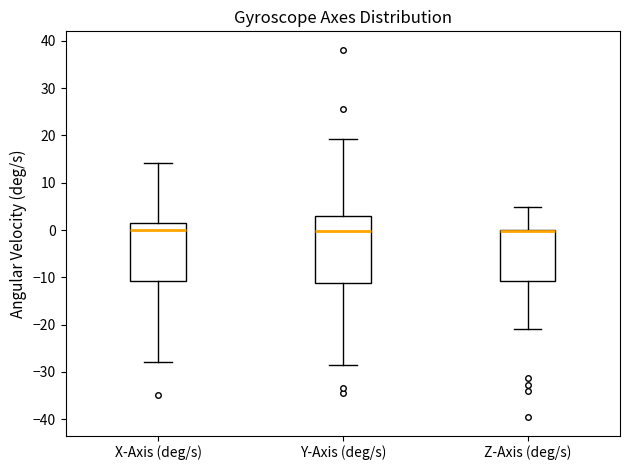

Reading left to right, transcribe this box plot: for each box, give where its median line is, the range the box spans, and where its two whiskers end, as read against the y-axis. The values are not printed on the chart, so give them approximately, as read against the axis.

X-Axis (deg/s): median 0, box -11 to 1, whiskers -28 to 14
Y-Axis (deg/s): median 0, box -11 to 3, whiskers -29 to 19
Z-Axis (deg/s): median 0 (drawn on the box's upper edge), box -11 to 0, whiskers -21 to 5